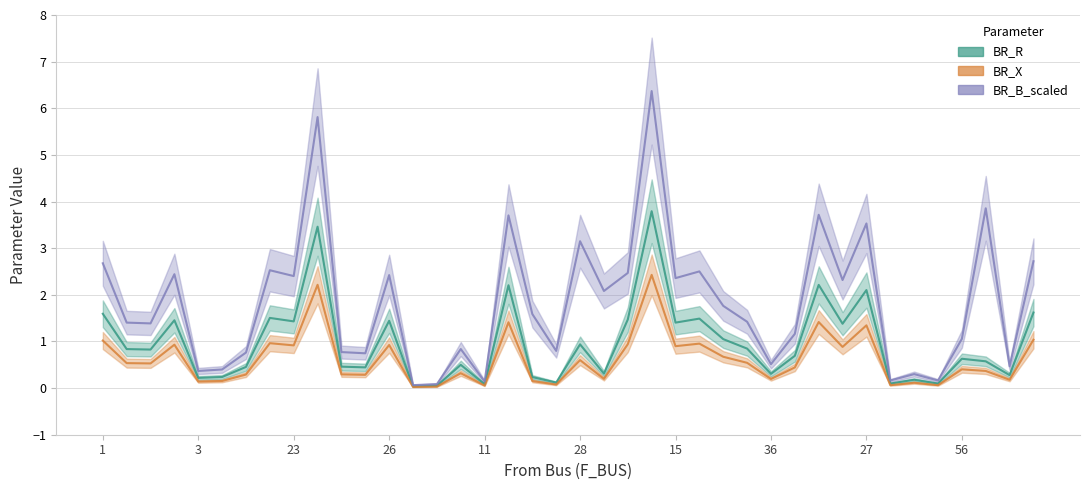

True or false: BR_B_scaled and BR_R cross at least once.

False